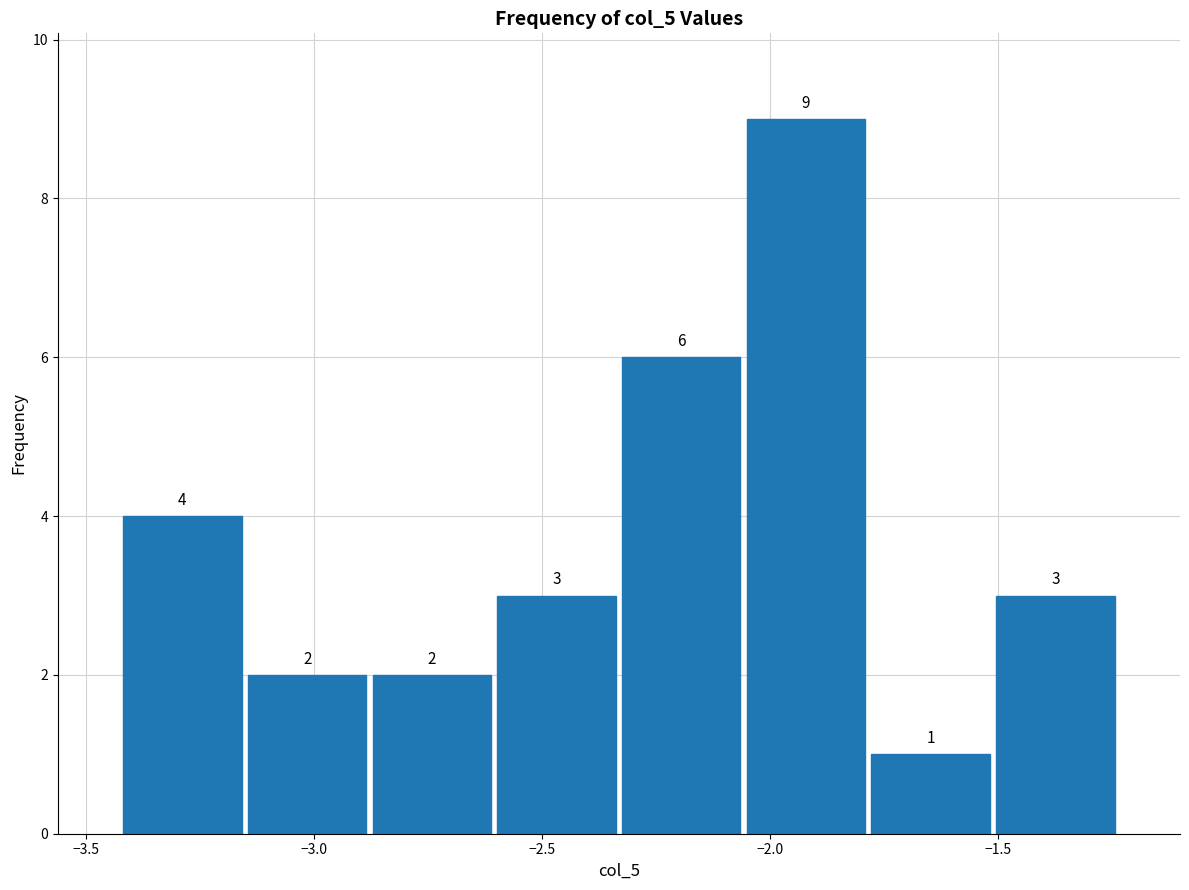

Reading left to right, transcribe this chart: for each bar, give the range it covers on the x-axis and its height. The bar edges are not printed on the chart, so give them approximately, as read against the axis.

-3.45 to -3.15: 4
-3.15 to -2.90: 2
-2.90 to -2.60: 2
-2.60 to -2.35: 3
-2.35 to -2.05: 6
-2.05 to -1.80: 9
-1.80 to -1.50: 1
-1.50 to -1.25: 3